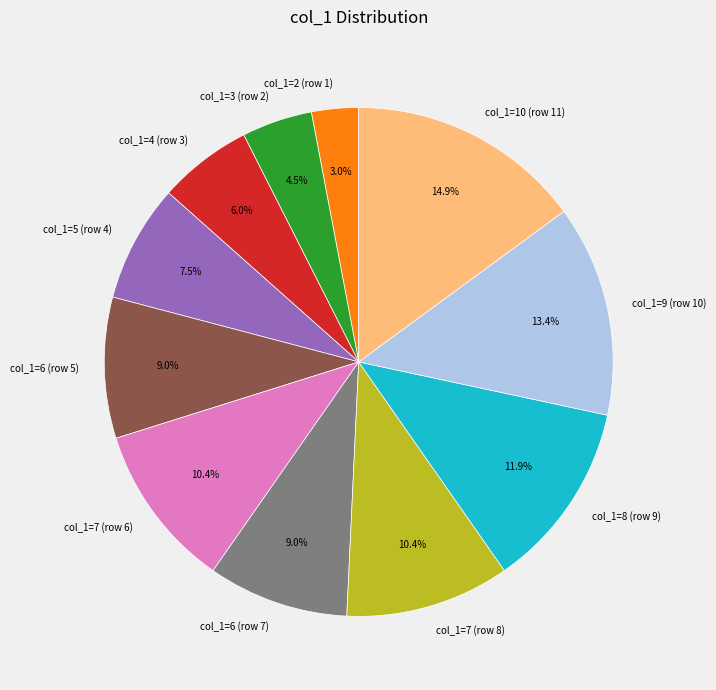

Is the sum of col_1=7 (row 6) and col_1=2 (row 1) greater than half?

No